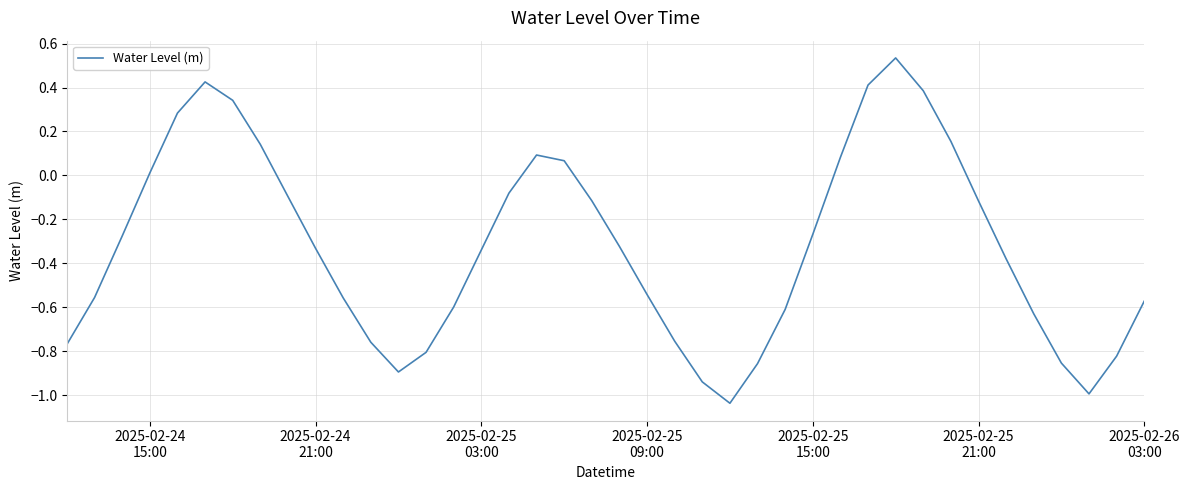

How many negative values are there?

28